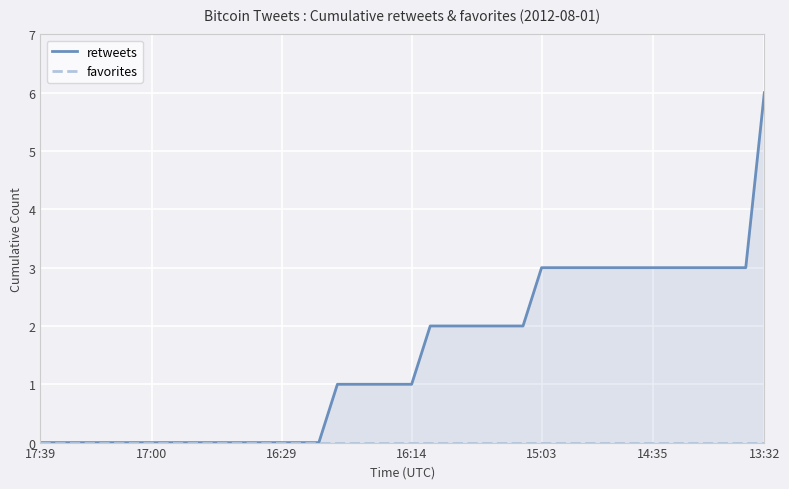

Reading left to right, extract all data points from this chart.

retweets: 0	0	0	0	0	0	0	0	0	0	0	0	0	0	0	0	1	1	1	1	1	2	2	2	2	2	2	3	3	3	3	3	3	3	3	3	3	3	3	6
favorites: 0	0	0	0	0	0	0	0	0	0	0	0	0	0	0	0	0	0	0	0	0	0	0	0	0	0	0	0	0	0	0	0	0	0	0	0	0	0	0	0